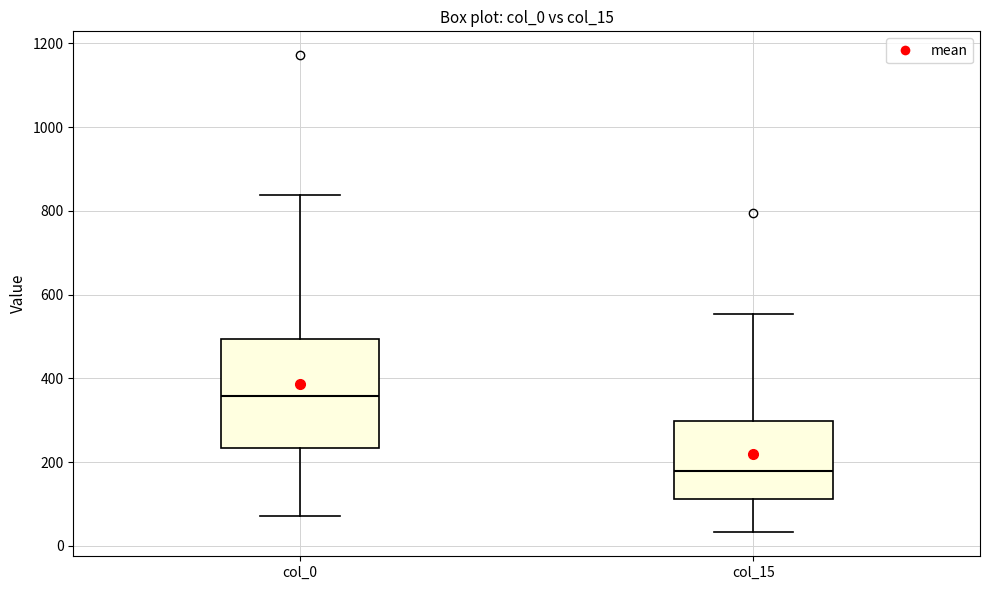

Where does the median line of the box for col_0 sit on the y-axis? The values are not printed on the chart, so give them approximately, as read against the axis.

360